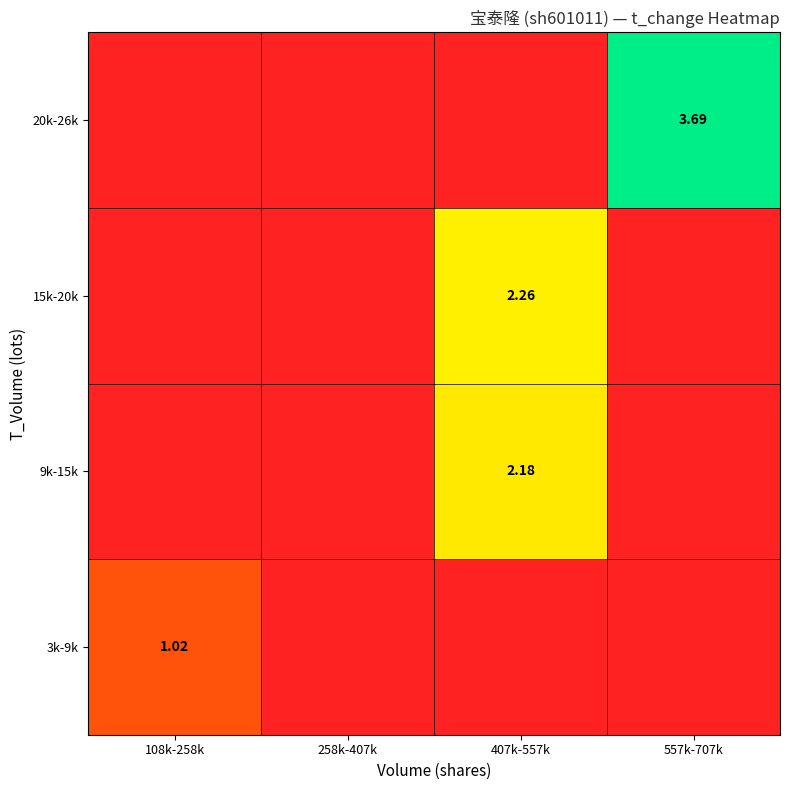

What is the difference between the maximum and minimum values in the 3k-9k series?

1.0